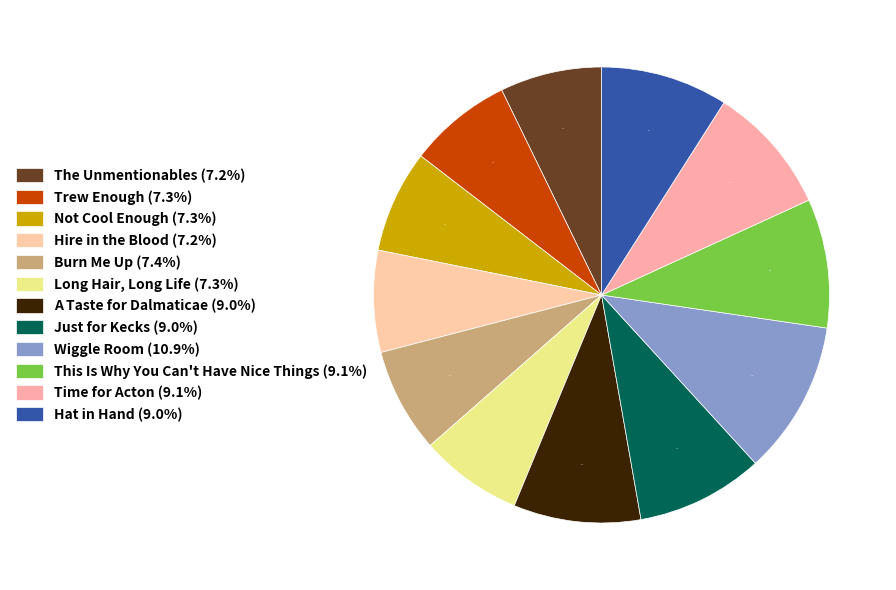

What is the change in value from Hire in the Blood to Burn Me Up?

+3